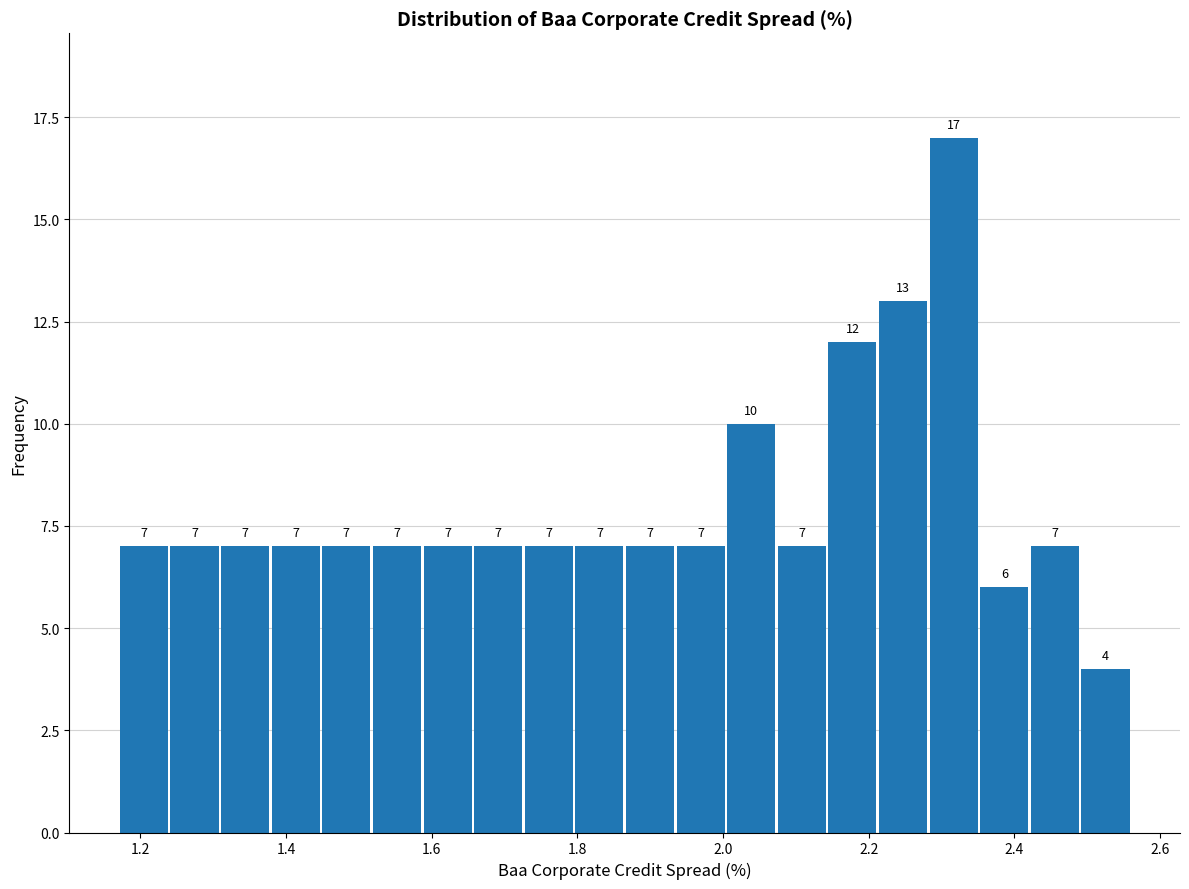

Read against the x-axis, roughly where is the centre of the tallest bar?

2.32